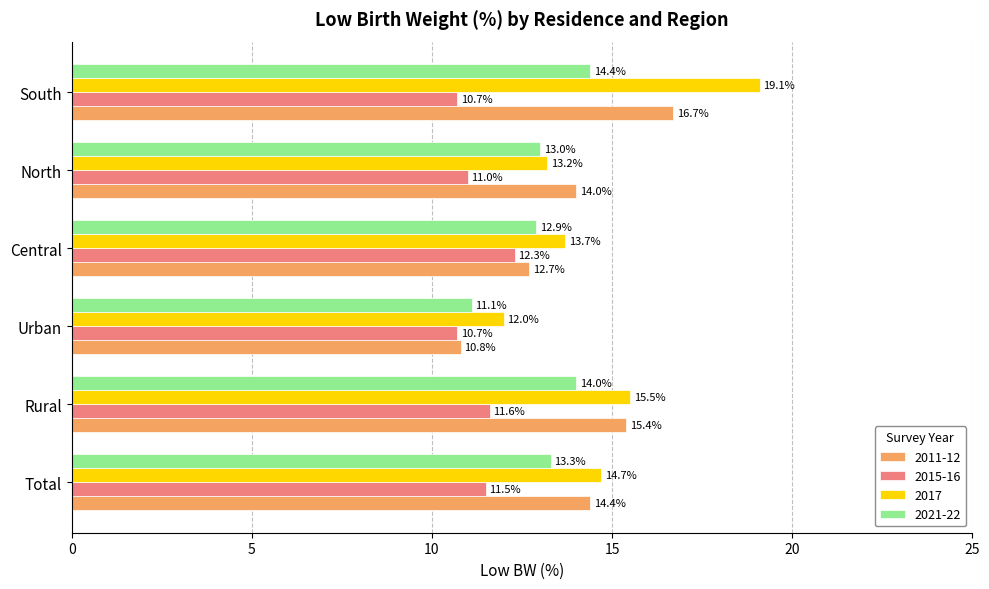

What is the sum of all 2015-16 values?

67.8